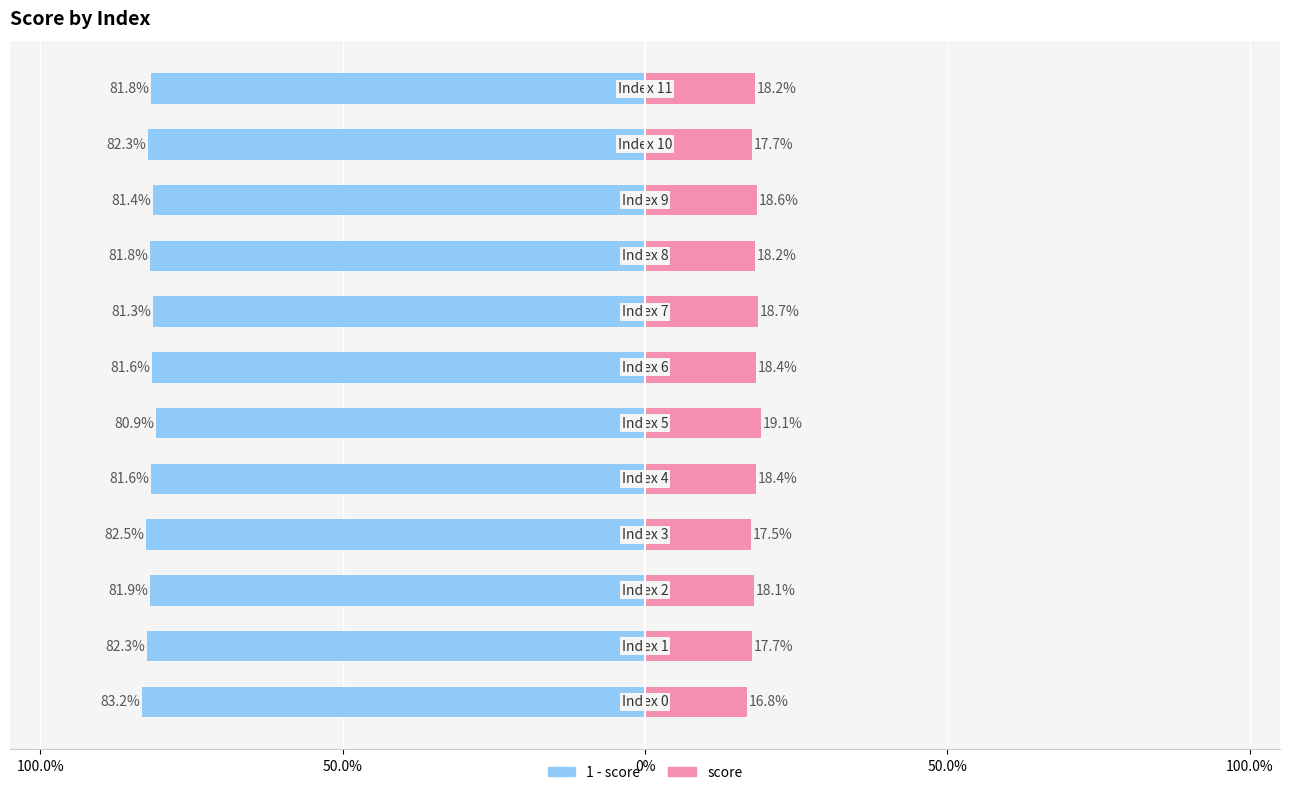

What is the sum of all score values?

2.2